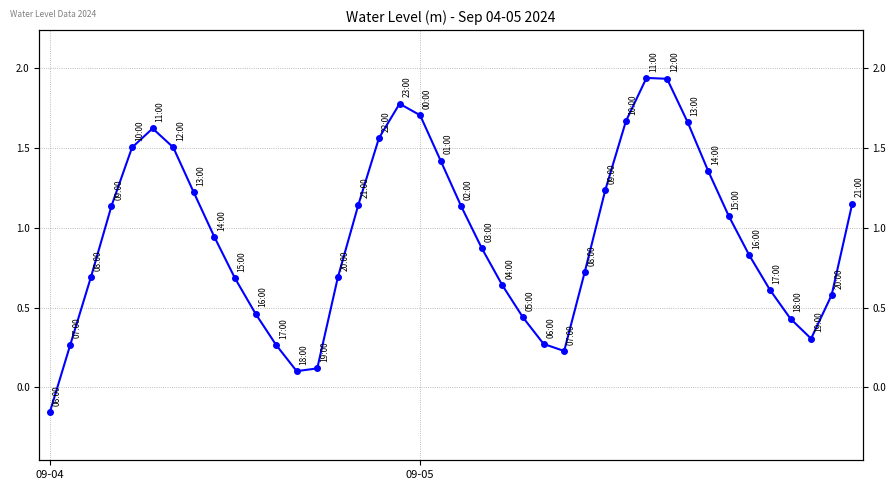

What position from the right is 24?

16